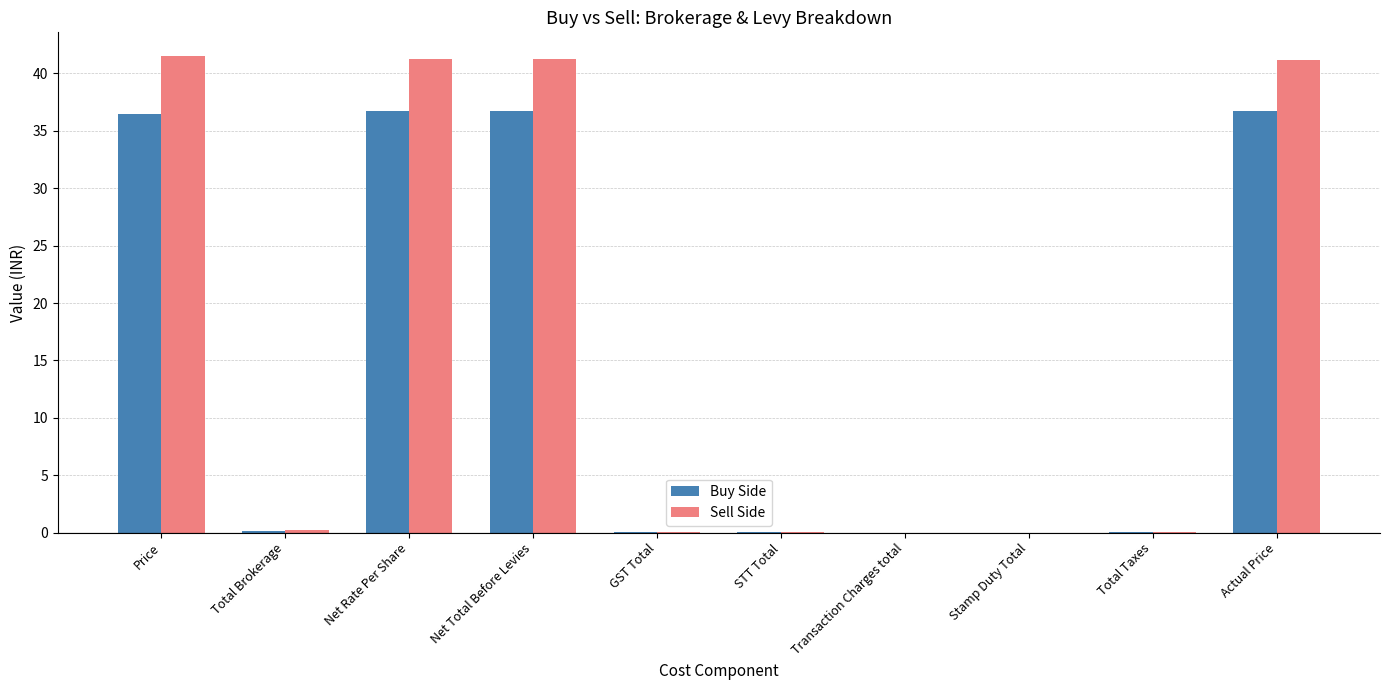

What is the greatest value displayed?

41.5